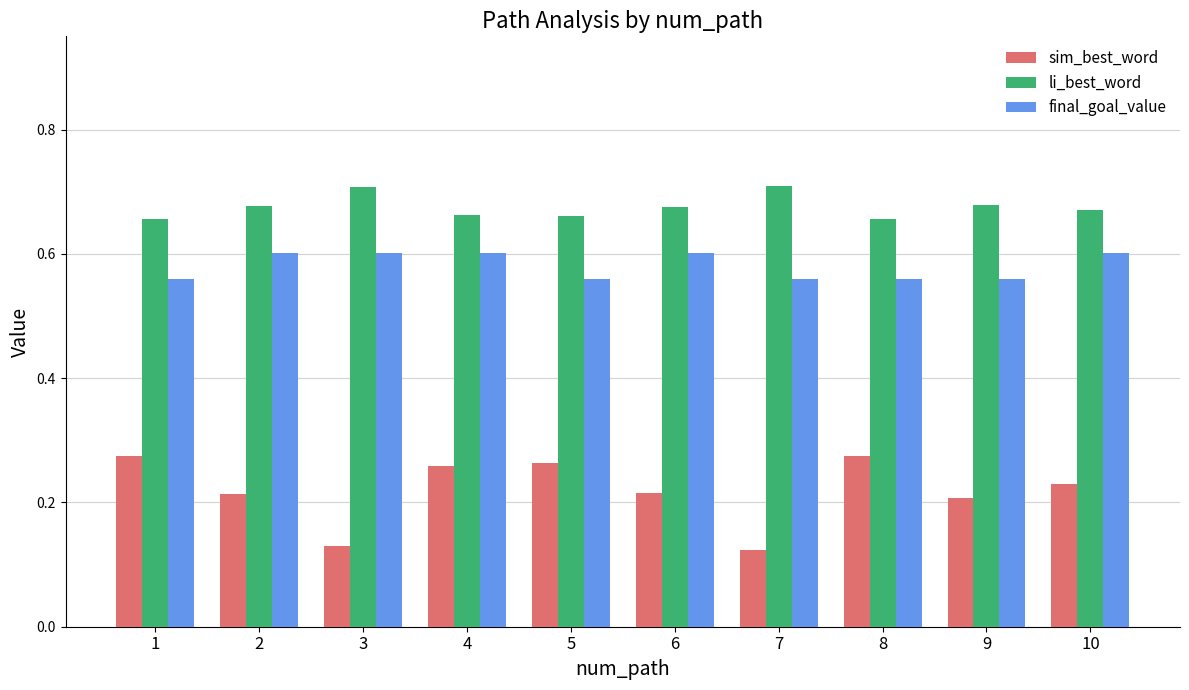

What is the sum of all final_goal_value values?

5.8